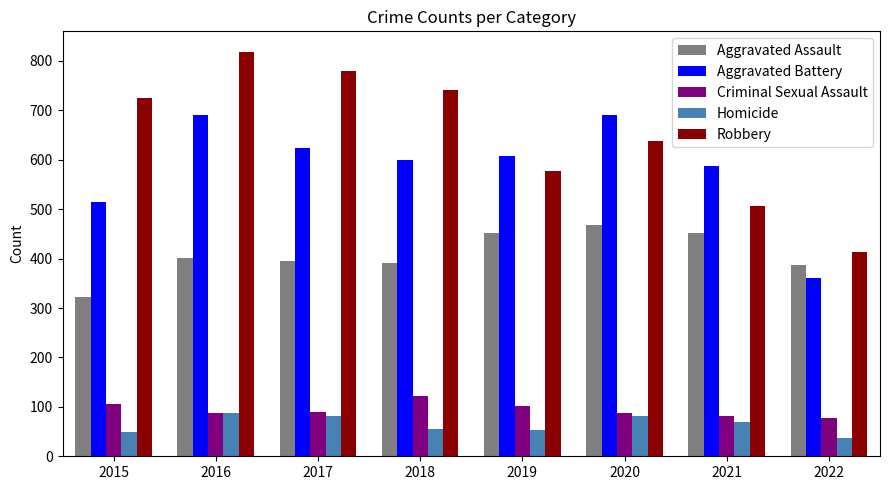

What is the sum of the Criminal Sexual Assault values at 2019 and 2021?

184